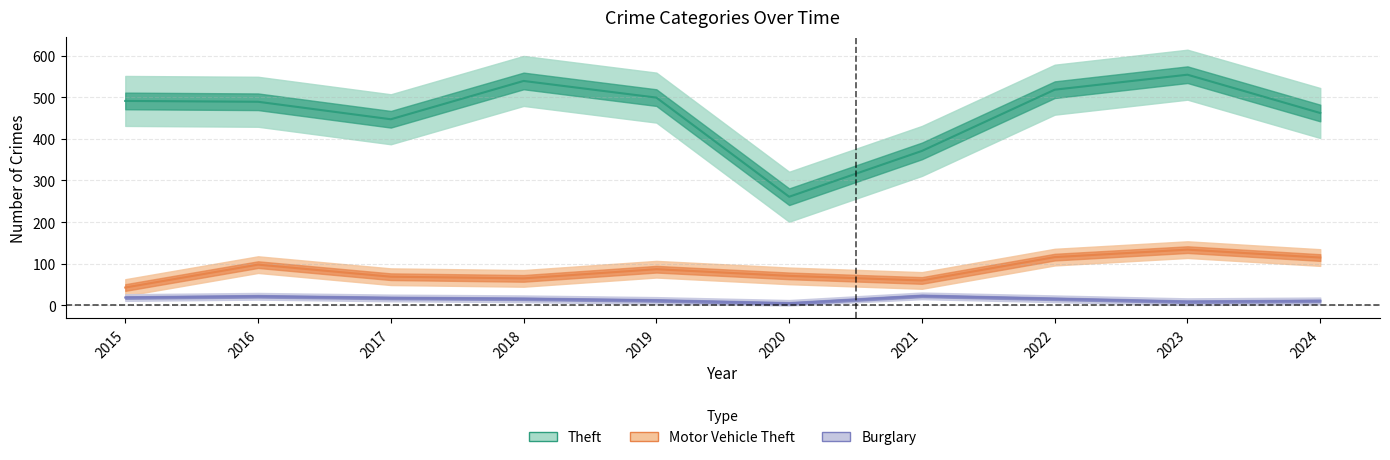

Reading left to right, what are all the values shown in this chart?

Theft: 491	489	447	539	499	261	371	518	554	462
Motor Vehicle Theft: 43	98	69	65	87	71	60	116	134	115
Burglary: 19	22	18	16	12	5	23	16	9	11